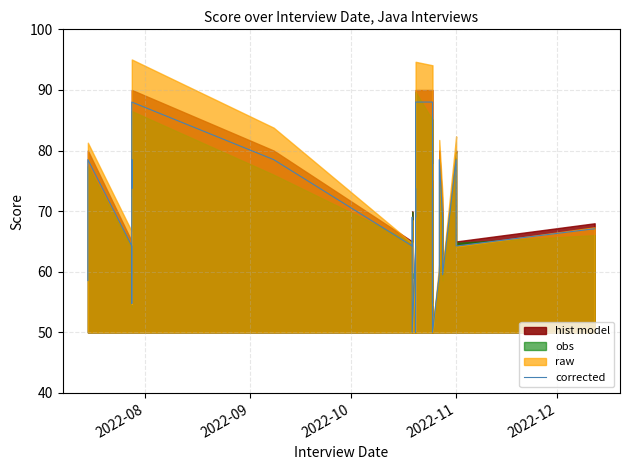

True or false: the data has more than 1 interior local peaks.

True